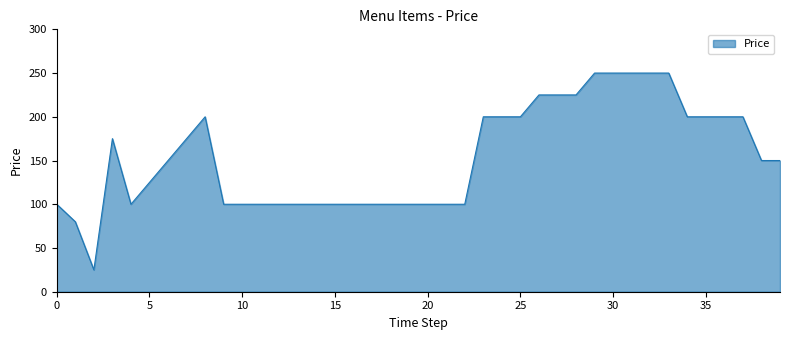

True or false: there are more than 1 points higher than both neighbors.

True